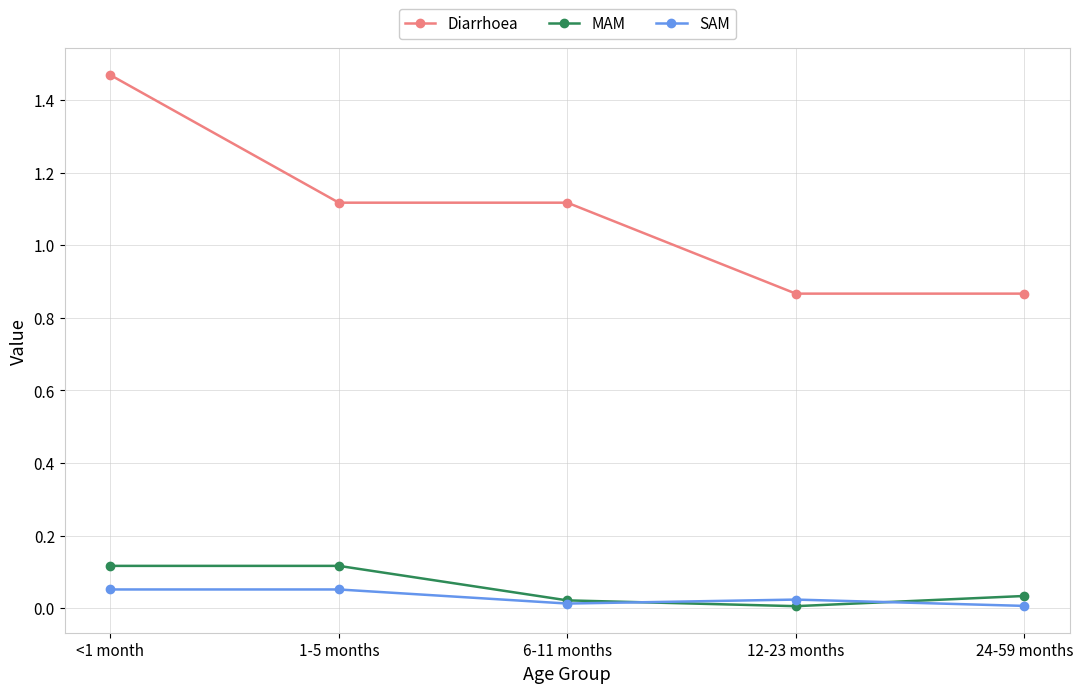

Which series has the largest total across all categories?

Diarrhoea